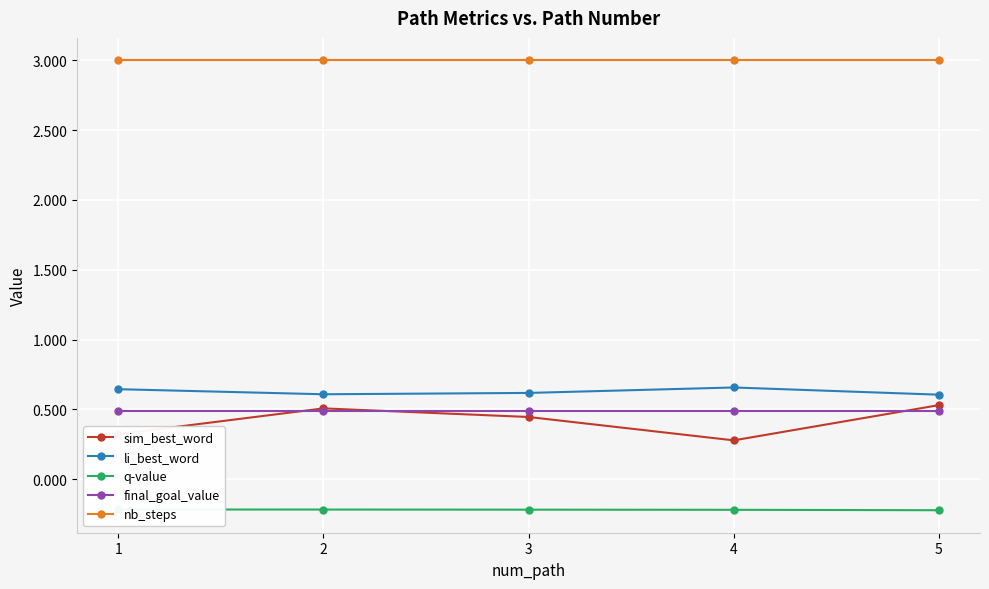

Reading left to right, list all the values displayed in this chart.

sim_best_word: 0.3	0.5	0.4	0.3	0.5
li_best_word: 0.6	0.6	0.6	0.7	0.6
q-value: -0.2	-0.2	-0.2	-0.2	-0.2
final_goal_value: 0.5	0.5	0.5	0.5	0.5
nb_steps: 3.0	3.0	3.0	3.0	3.0